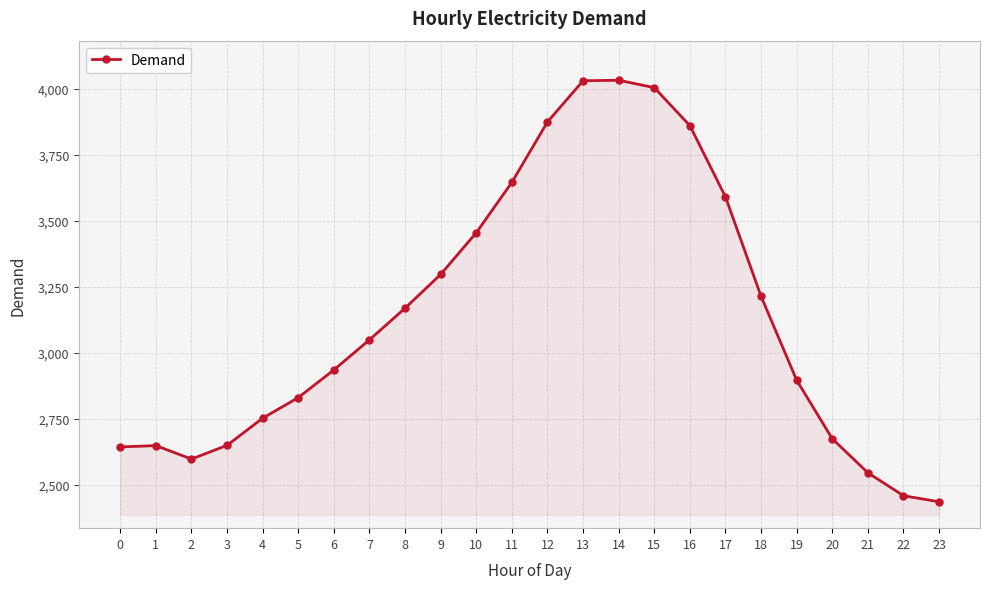

Between 8 and 1, which is larger?

8